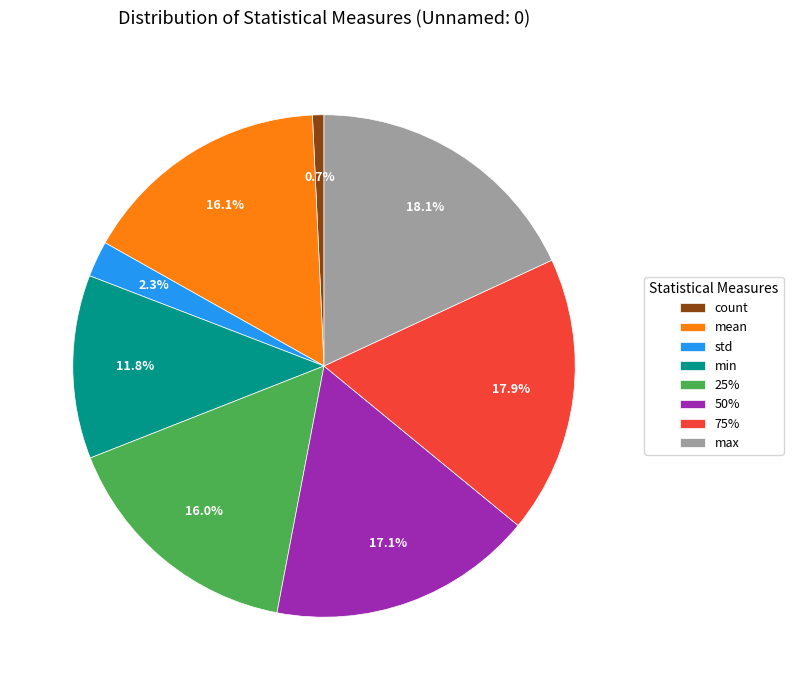

Is there a majority slice in this chart?

No